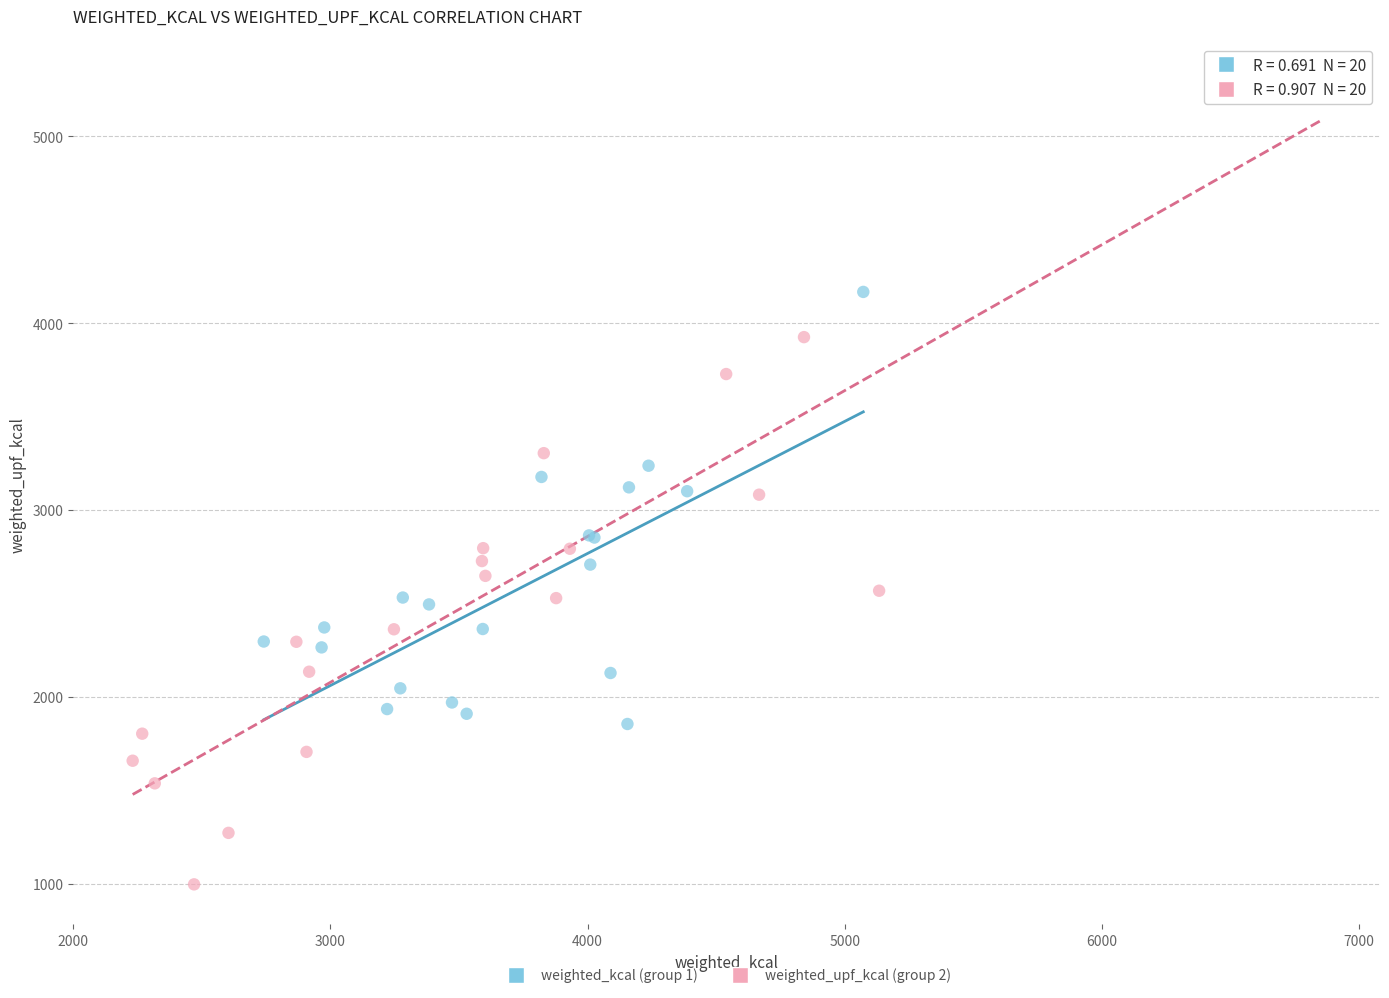

Which series has the widest spread of Y values?

weighted_upf_kcal (group 2)